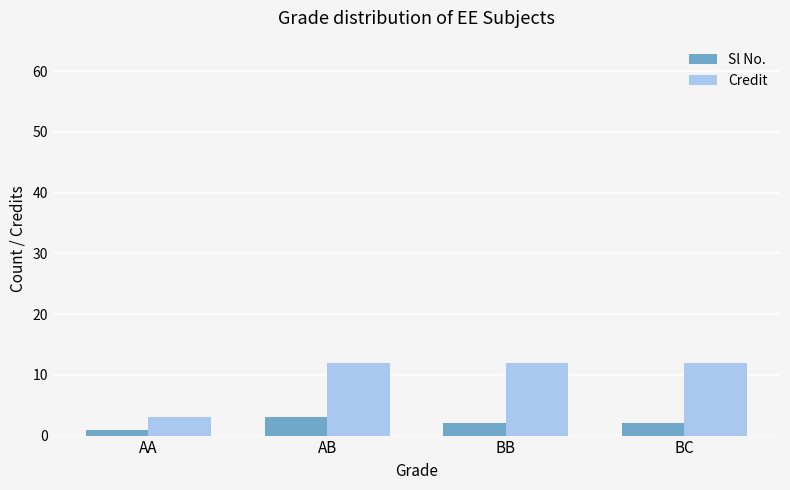

True or false: Credit has a value of 3 at BC.

False